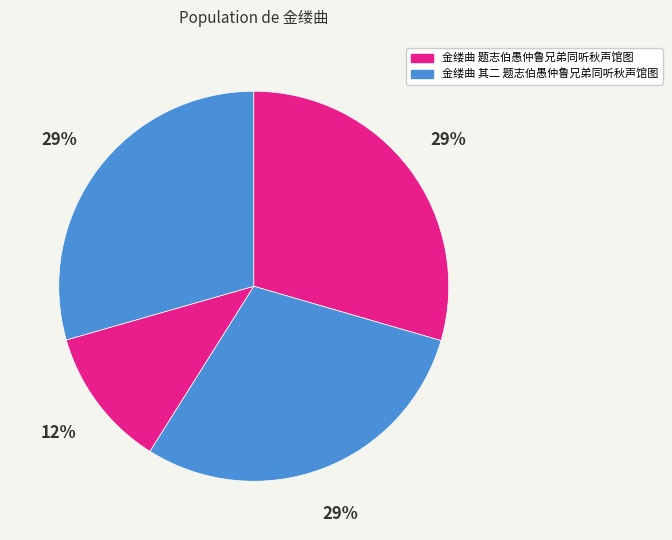

Count the number of slices in the pie.

4